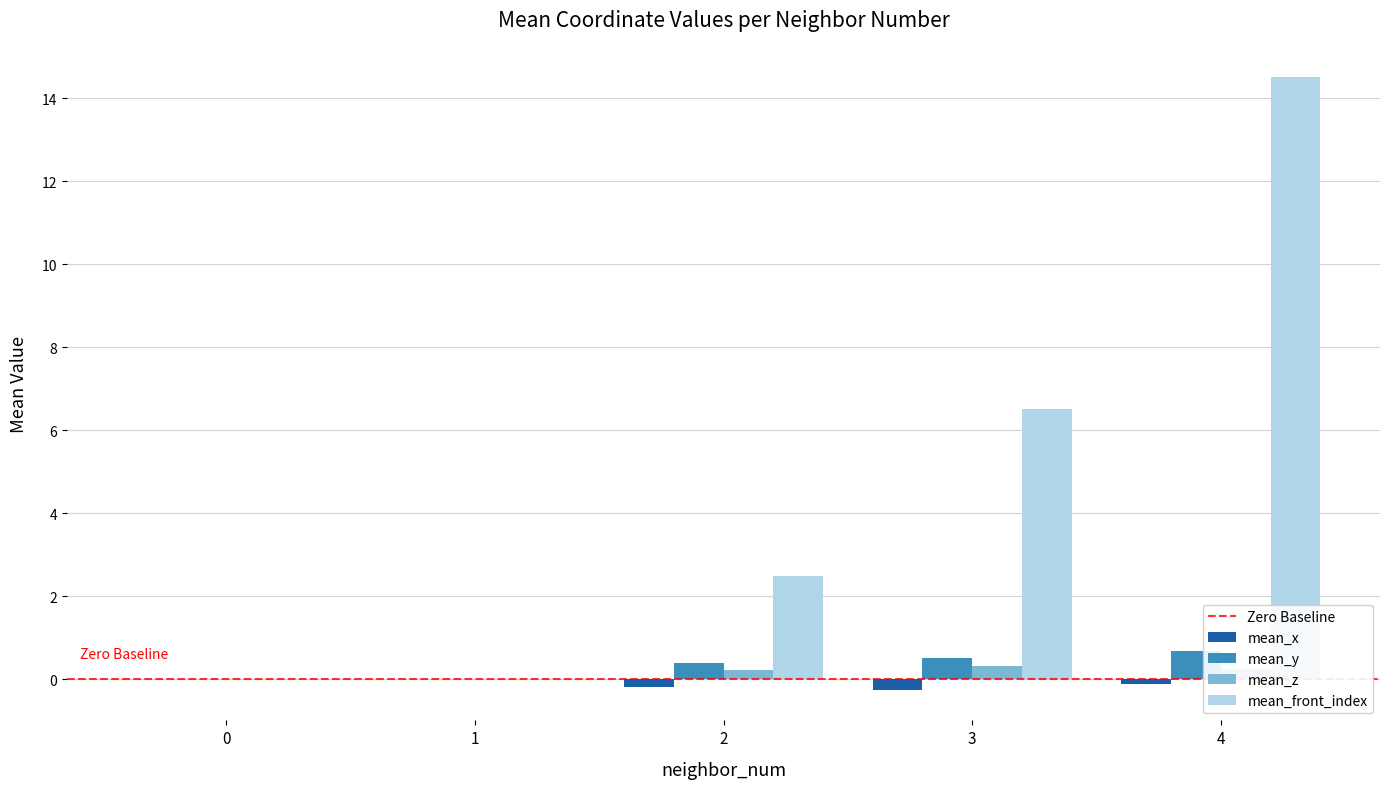

How many categories are shown in the chart?

5